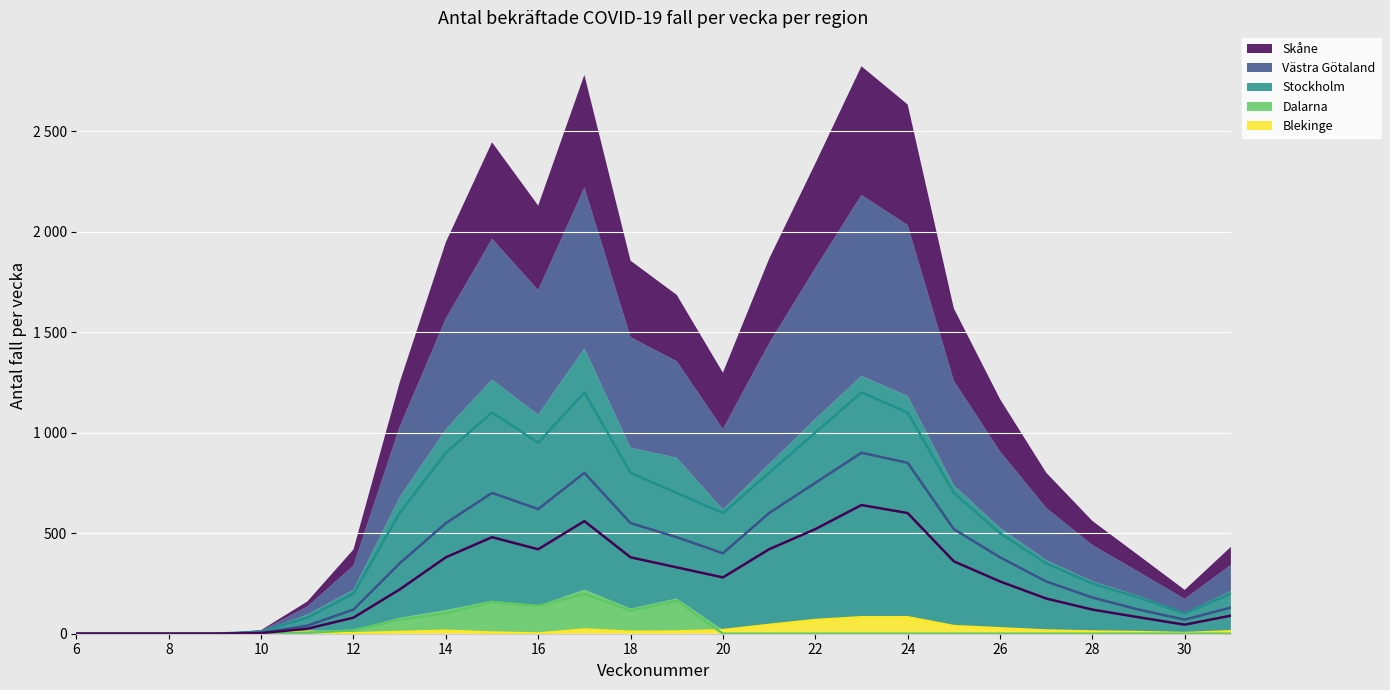

What is the sum of the Skåne values at 26 and 6?

260